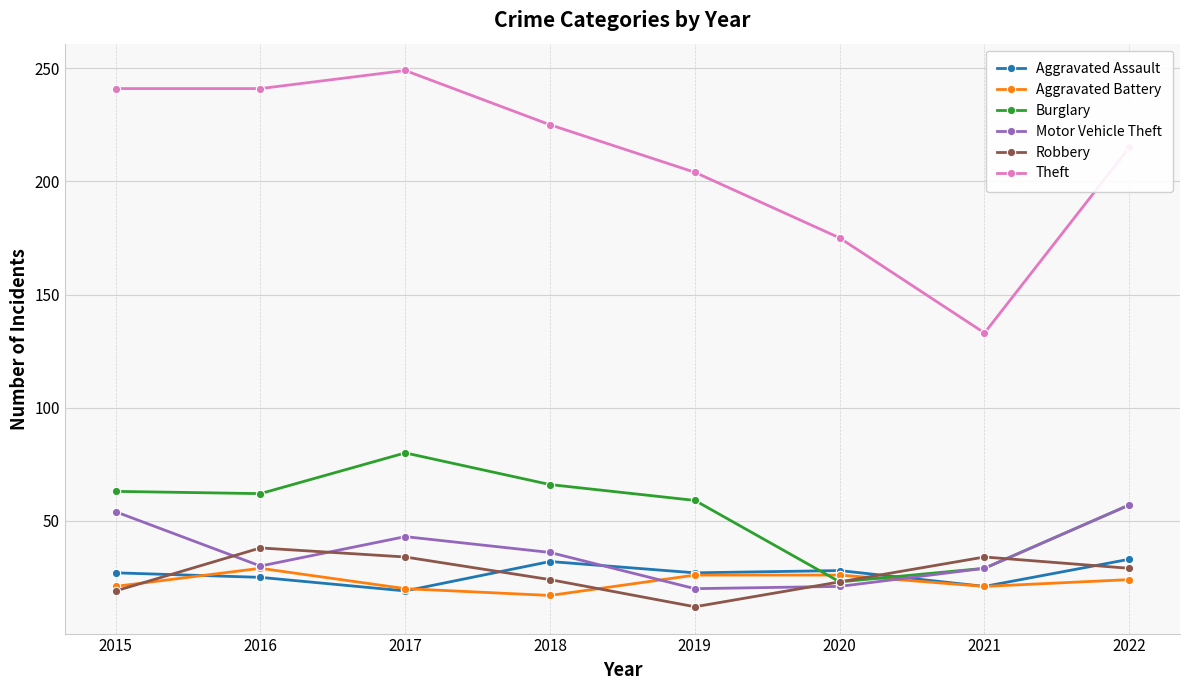

What is the value of the Theft point at the 3rd from the left?

249